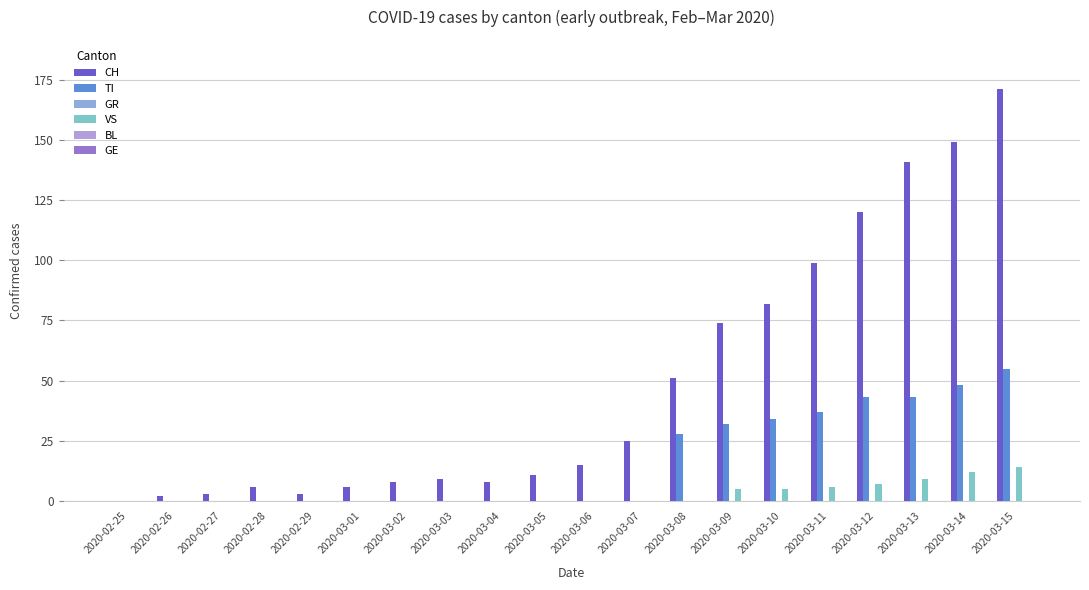

Which series has the widest spread of values?

CH